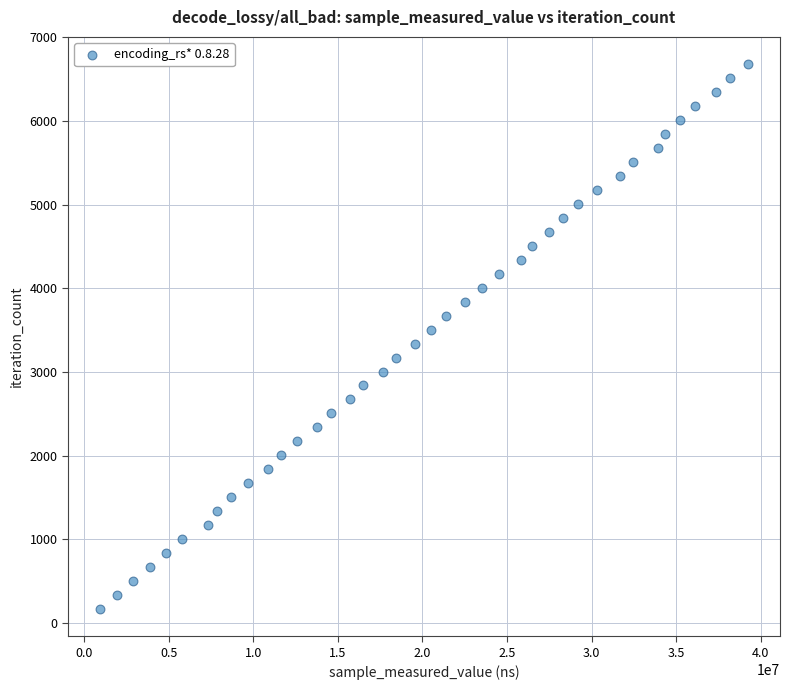

What is the range of Y values (max minus min)?

6513